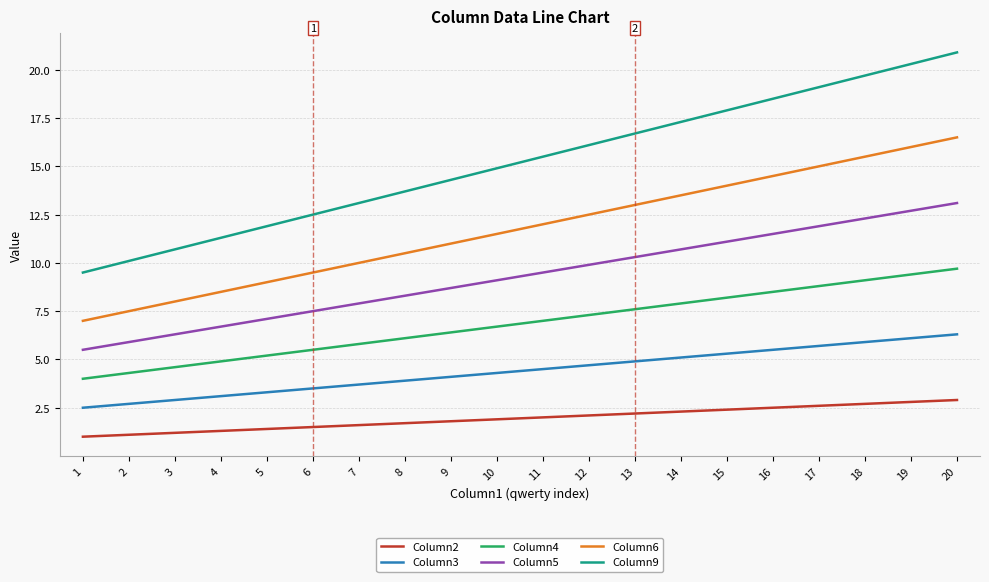

Reading right to left, list all the values displayed in this chart.

Column2: 2.9	2.8	2.7	2.6	2.5	2.4	2.3	2.2	2.1	2.0	1.9	1.8	1.7	1.6	1.5	1.4	1.3	1.2	1.1	1.0
Column3: 6.3	6.1	5.9	5.7	5.5	5.3	5.1	4.9	4.7	4.5	4.3	4.1	3.9	3.7	3.5	3.3	3.1	2.9	2.7	2.5
Column4: 9.7	9.4	9.1	8.8	8.5	8.2	7.9	7.6	7.3	7.0	6.7	6.4	6.1	5.8	5.5	5.2	4.9	4.6	4.3	4.0
Column5: 13.1	12.7	12.3	11.9	11.5	11.1	10.7	10.3	9.9	9.5	9.1	8.7	8.3	7.9	7.5	7.1	6.7	6.3	5.9	5.5
Column6: 16.5	16.0	15.5	15.0	14.5	14.0	13.5	13.0	12.5	12.0	11.5	11.0	10.5	10.0	9.5	9.0	8.5	8.0	7.5	7.0
Column9: 20.9	20.3	19.7	19.1	18.5	17.9	17.3	16.7	16.1	15.5	14.9	14.3	13.7	13.1	12.5	11.9	11.3	10.7	10.1	9.5